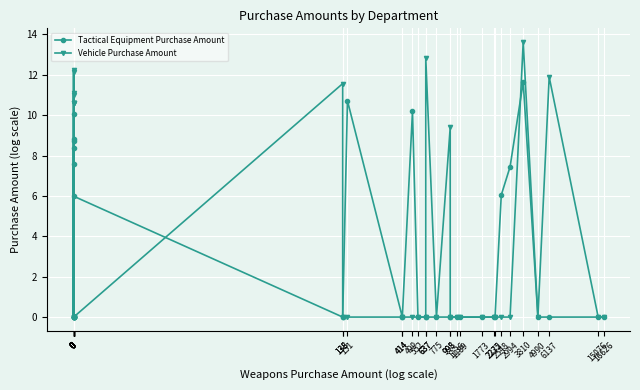

What is the value of the Tactical Equipment Purchase Amount point at the 35th from the left?

11.6